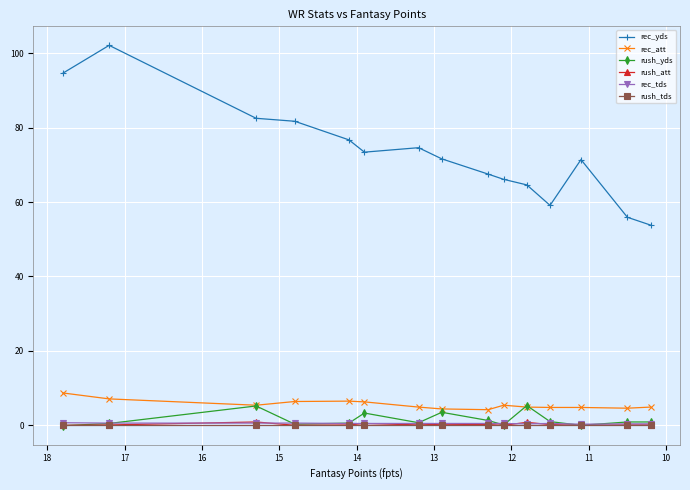

At how many categories does at least one series exceed 61?

12